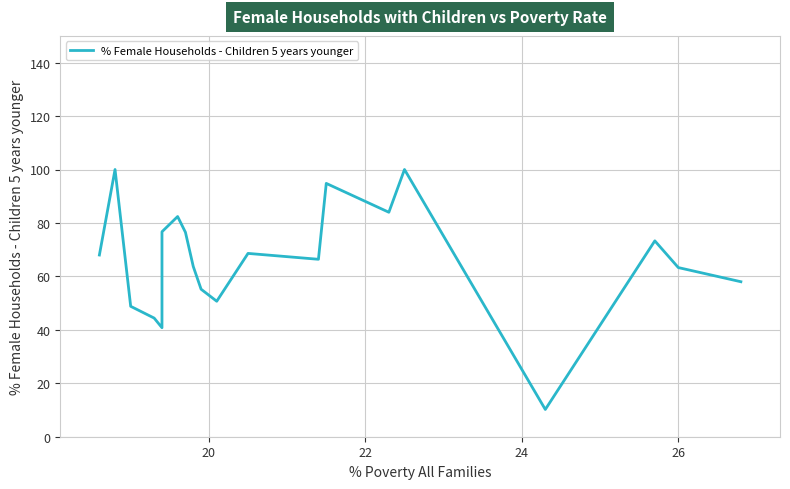

What is the sum of all values?

1325.8